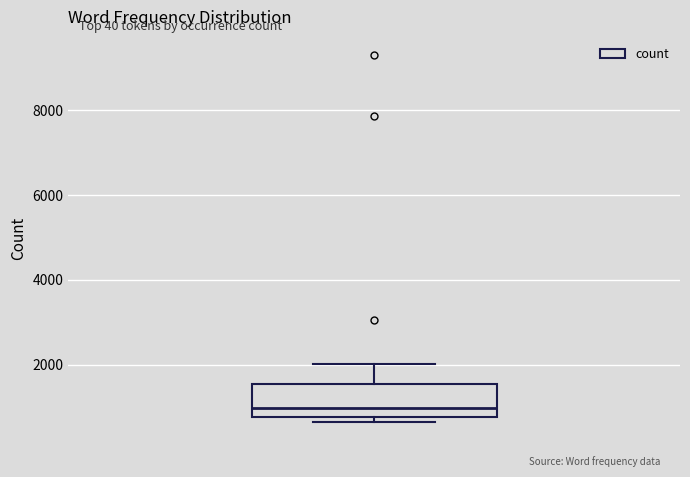

Where is the upper edge of the box on the y-axis? The values are not printed on the chart, so give them approximately, as read against the axis.

1600